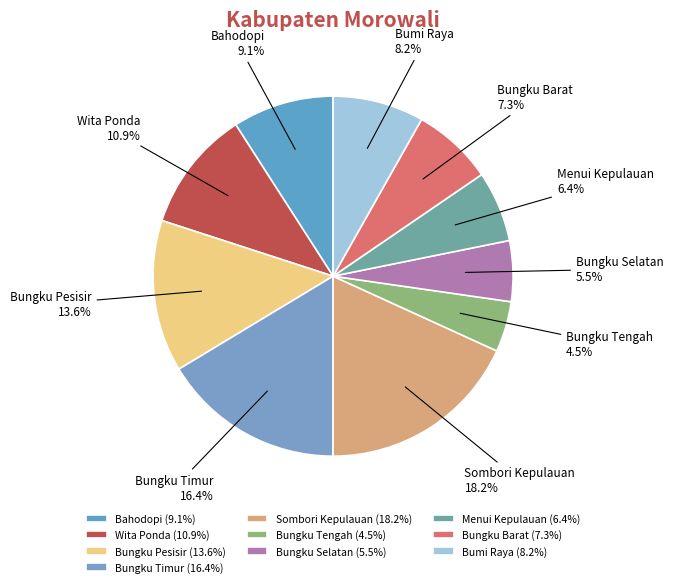

Is there a majority slice in this chart?

No